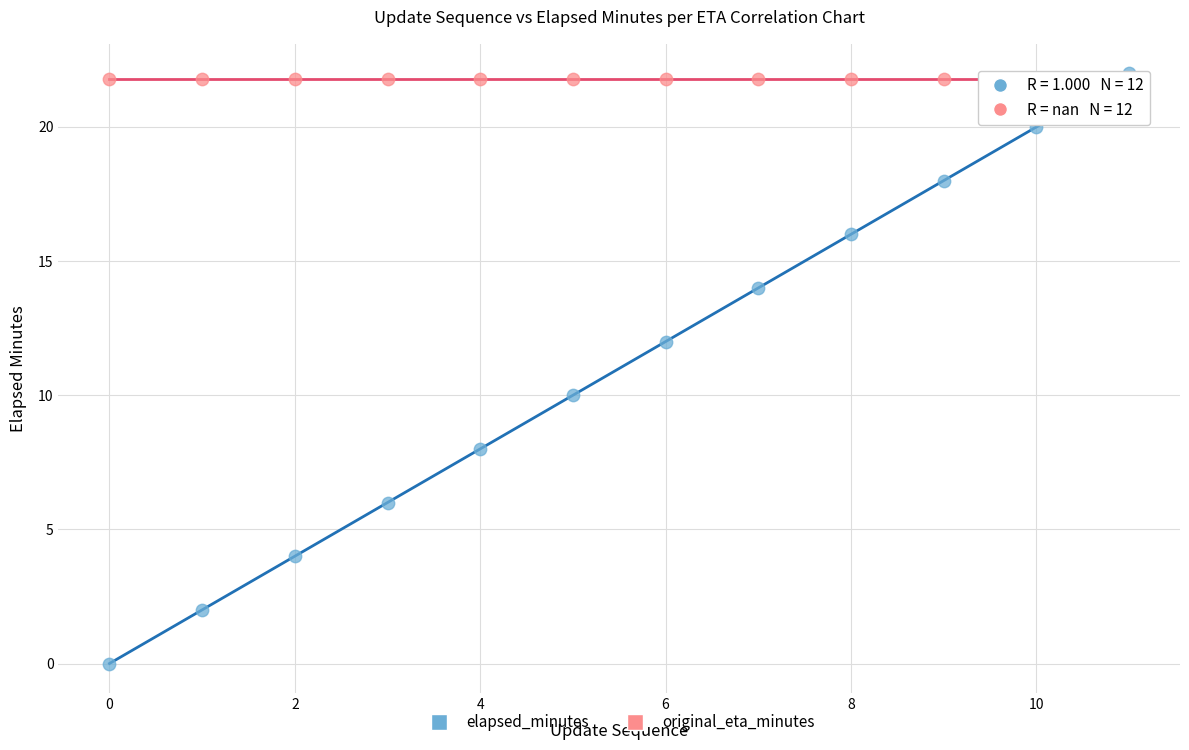

Which series contains the lowest Y value?

elapsed_minutes